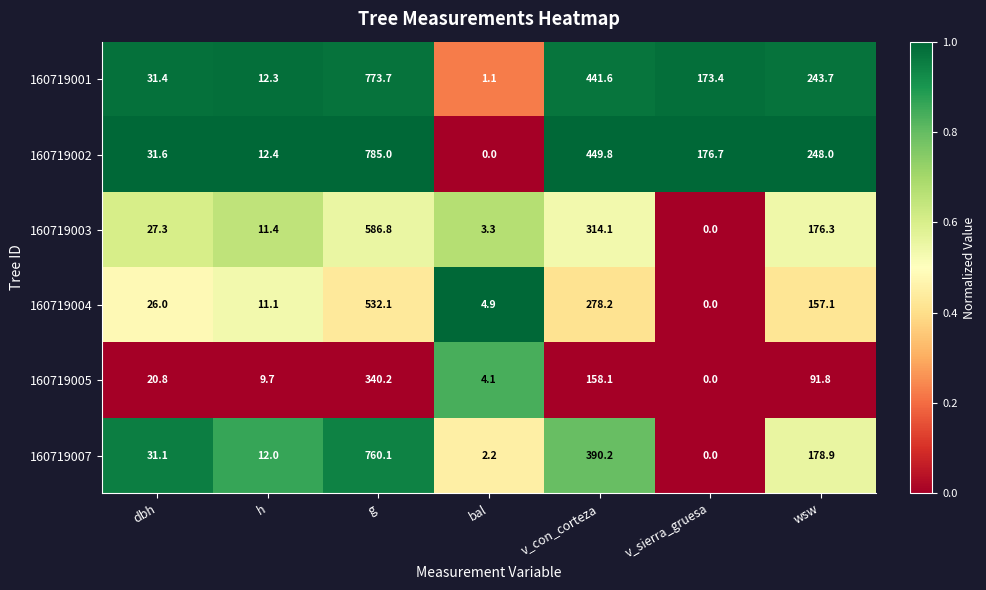

Which series has the widest spread of values?

160719002